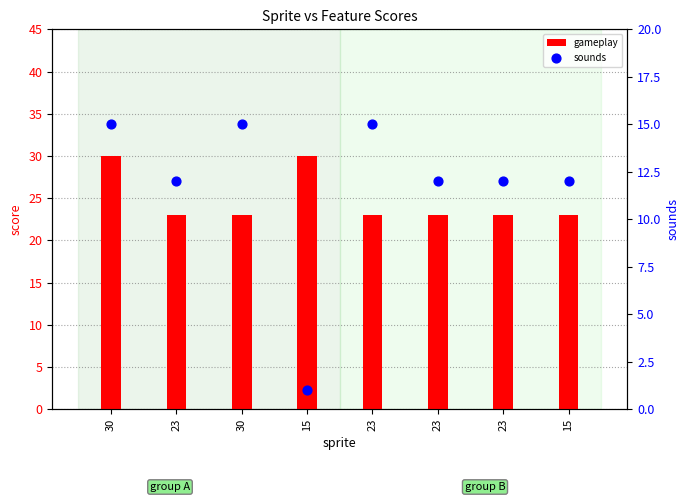

Which series has the largest total across all categories?

gameplay